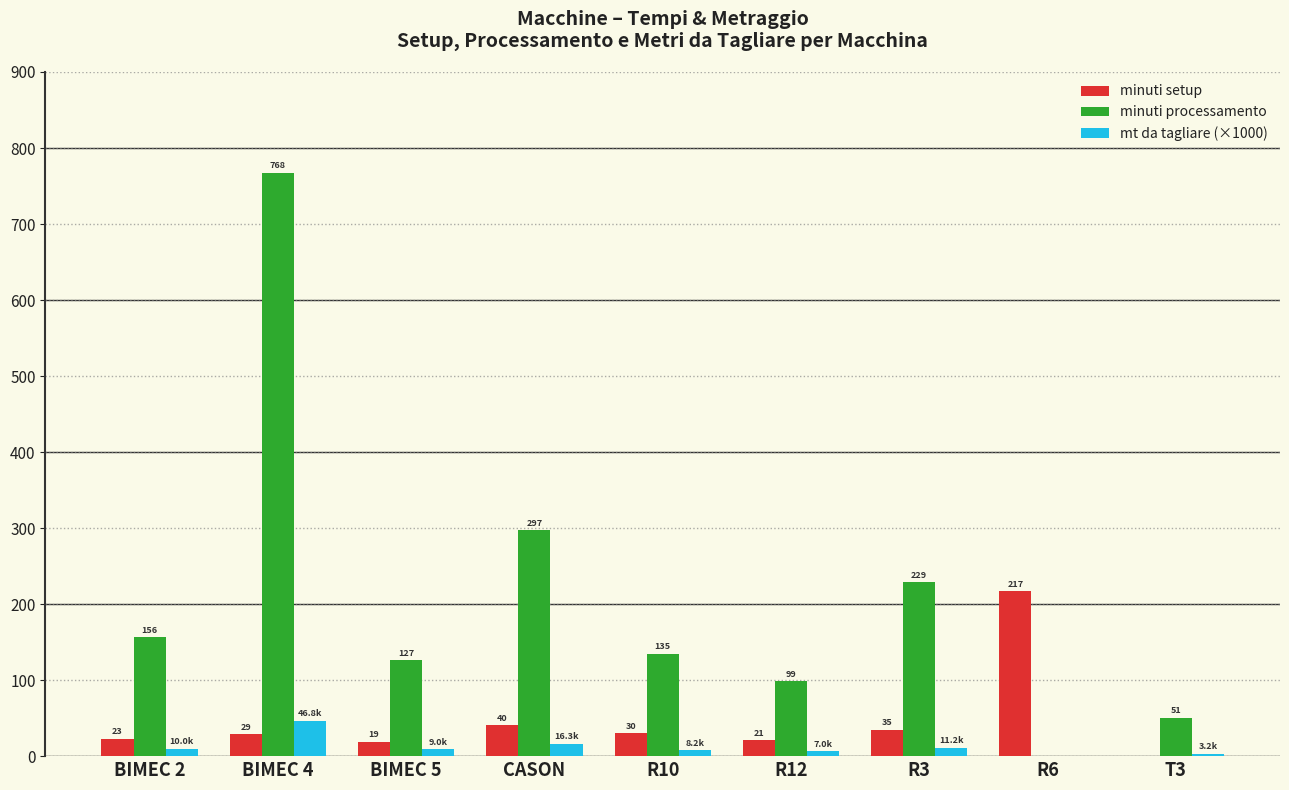

What is the maximum value shown in the chart?

767.7